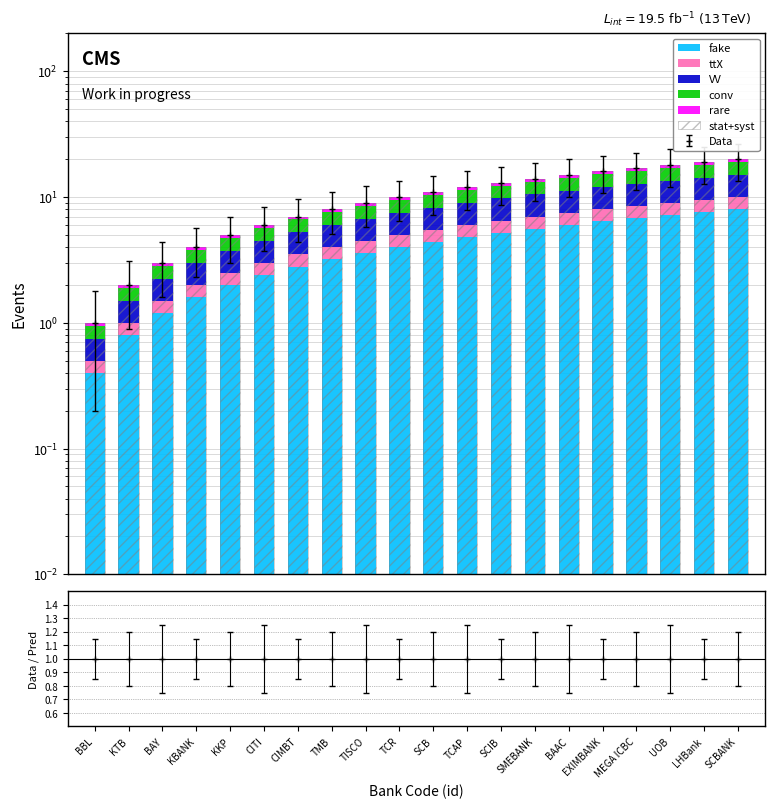

What is the value of the rare bar at the 17th from the left?

0.9